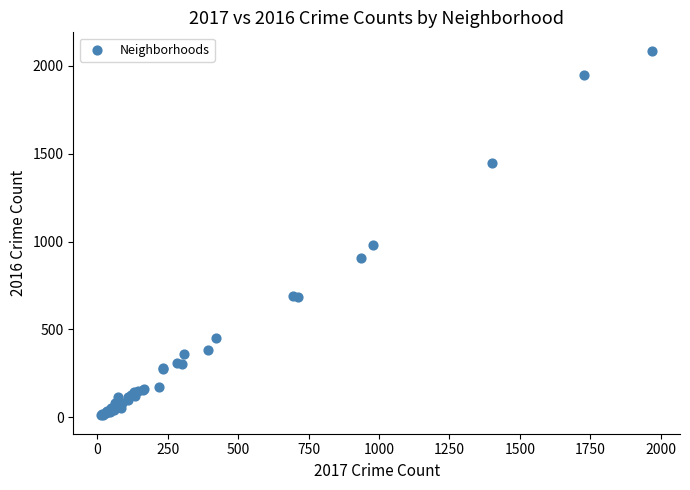

What Y value in the scatter plot is closest to 1048?

983